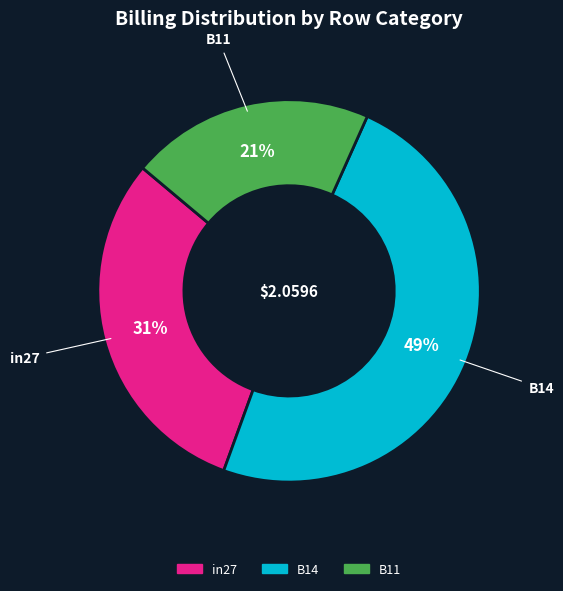

Do in27 and B11 together represent more than half of the pie?

Yes